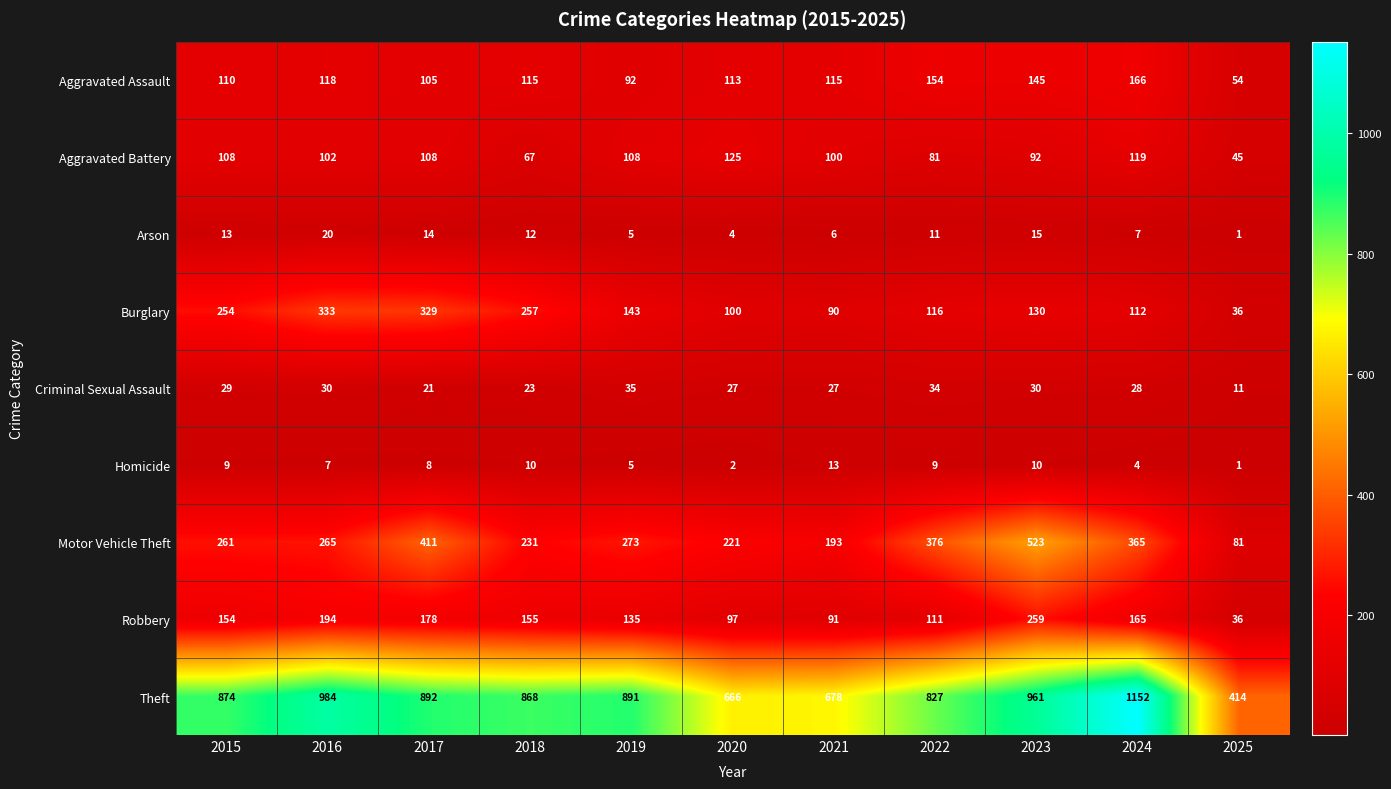

Which series has the largest range (max minus min)?

Theft